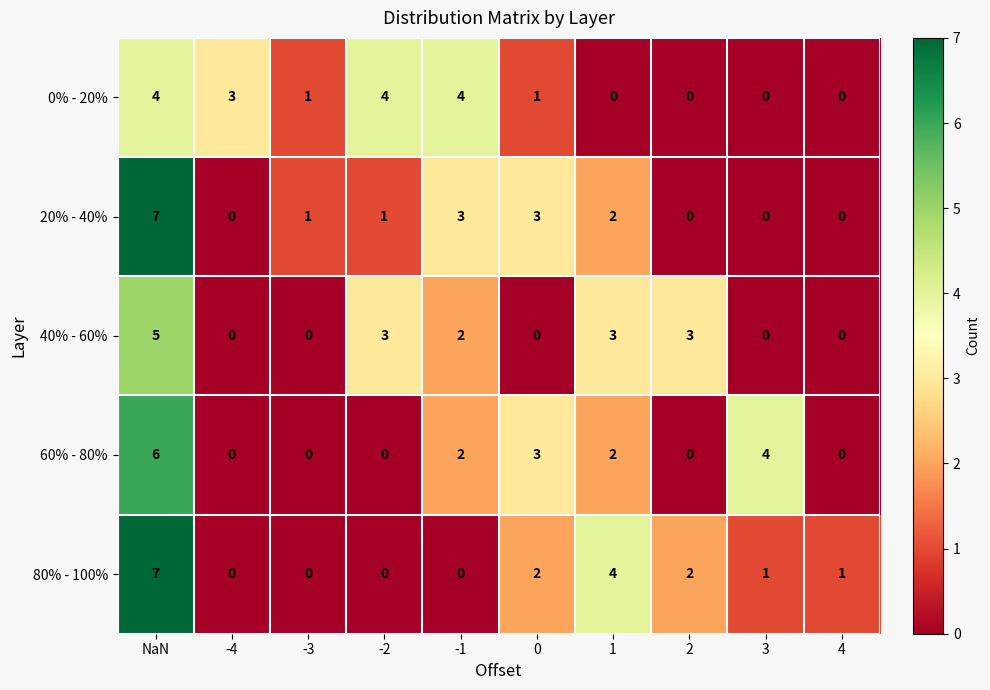

The value of 80% - 100% at -3 is 0. True or false?

True